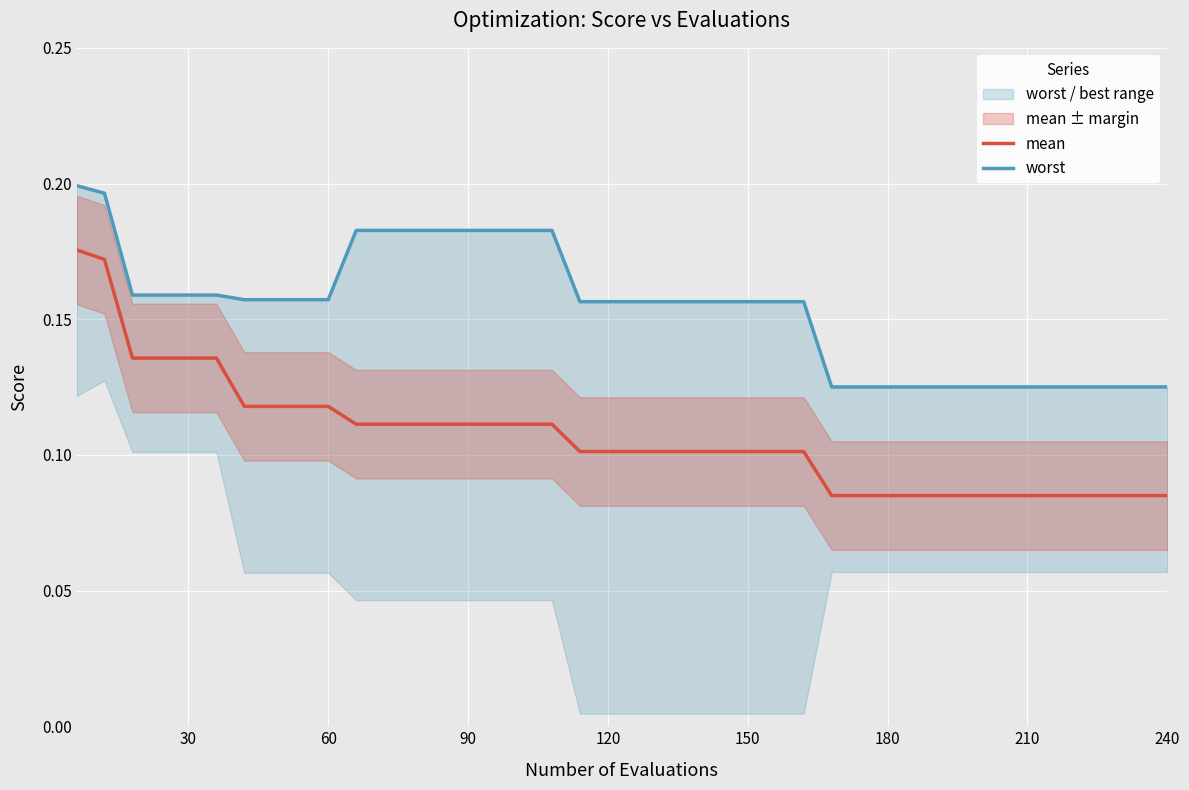

What is the difference between the second highest and minimum values in the worst series?

0.1